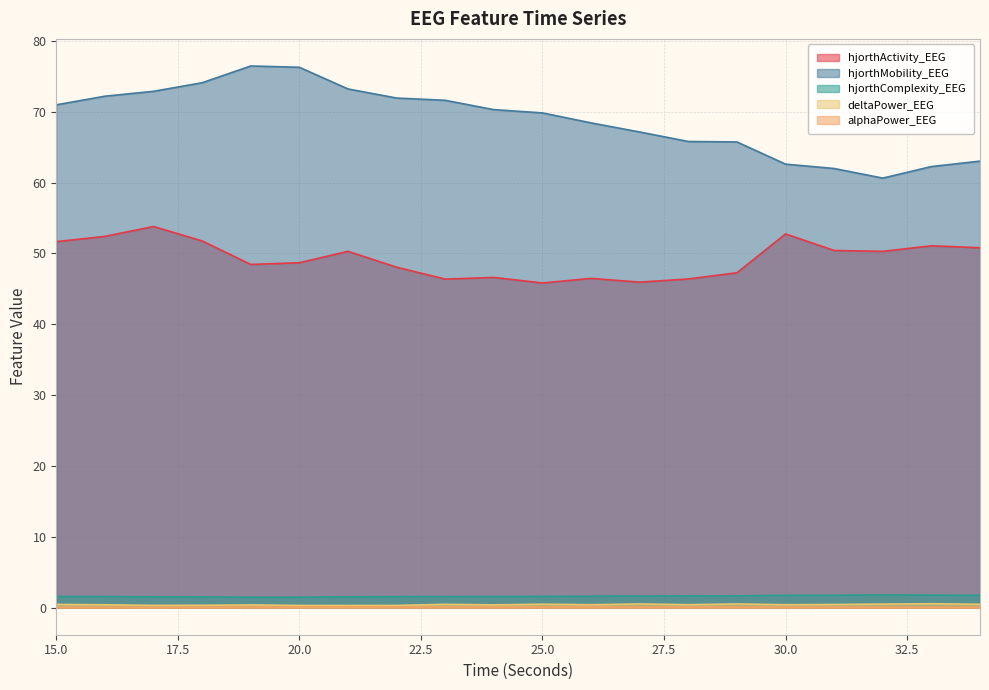

True or false: alphaPower_EEG and hjorthMobility_EEG intersect in this chart.

False